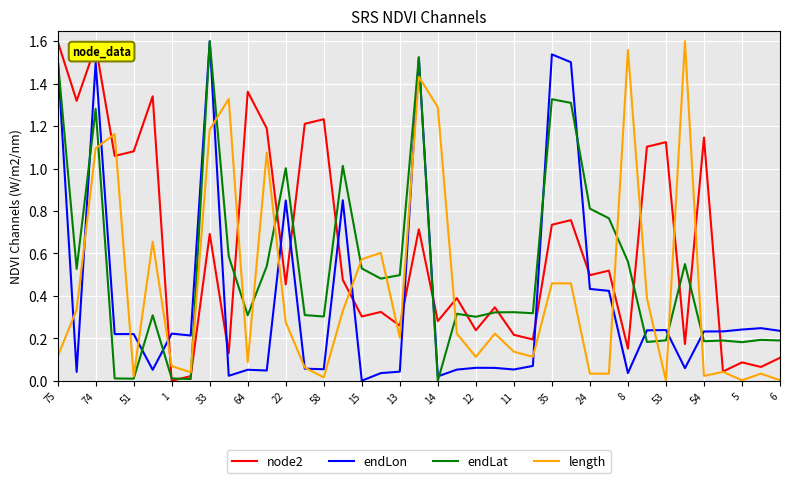

How many series are shown in this chart?

4